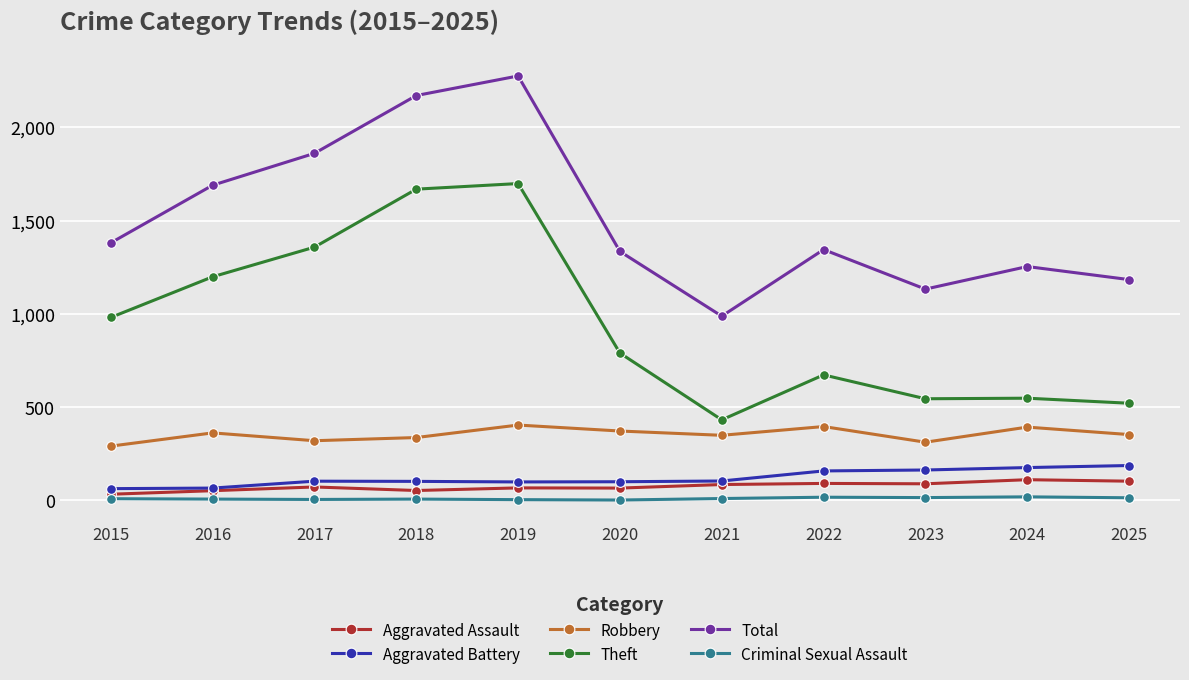

What is the lowest value of the Aggravated Assault series?

33